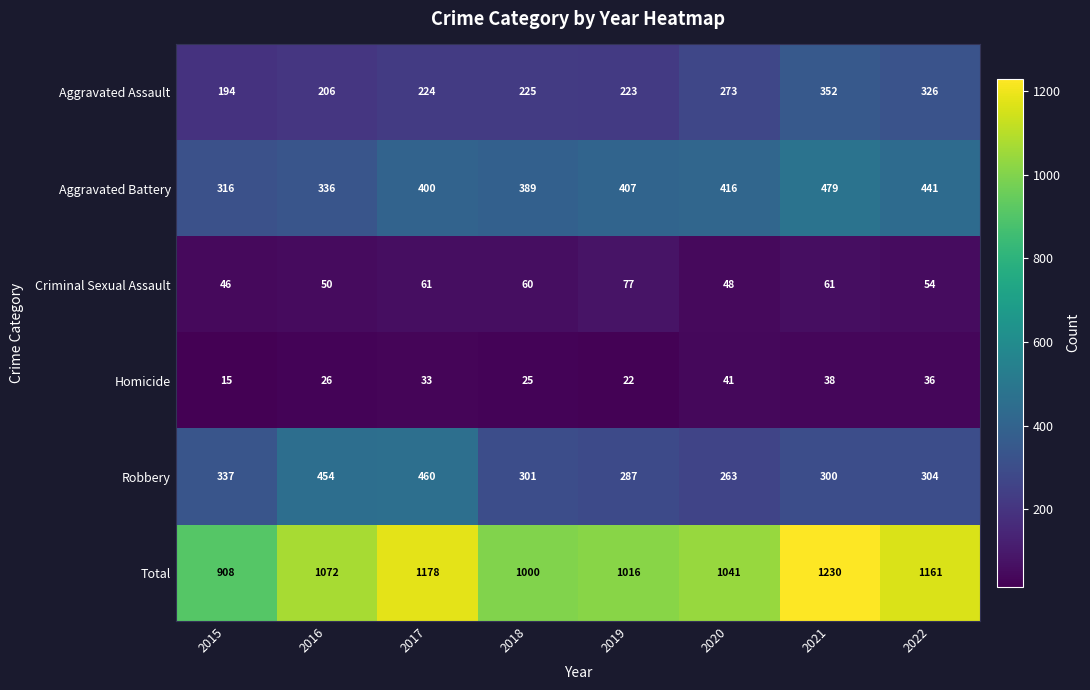

What is the total value across all series at 2021?

2460